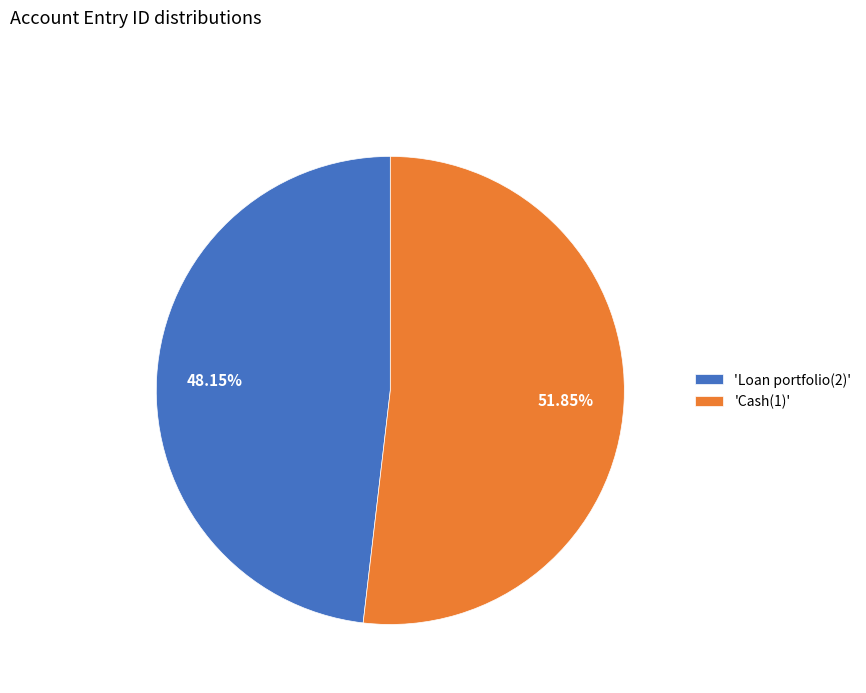

Which has a higher value, 'Cash(1)' or 'Loan portfolio(2)'?

'Cash(1)'